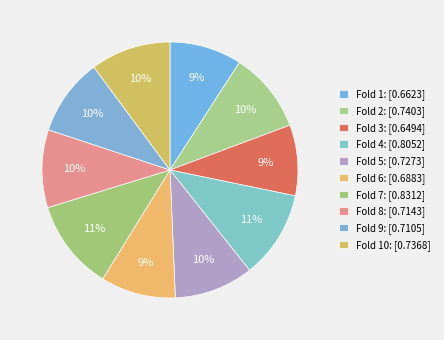

How many slices are in this pie chart?

10